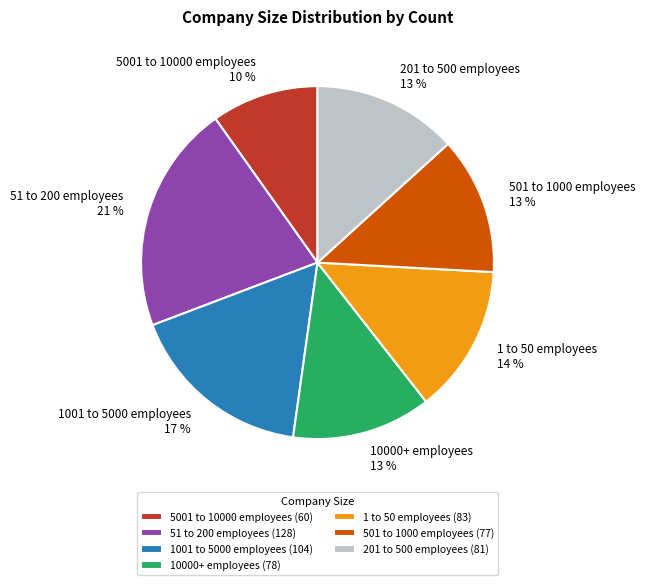

How many segments does this pie chart have?

7